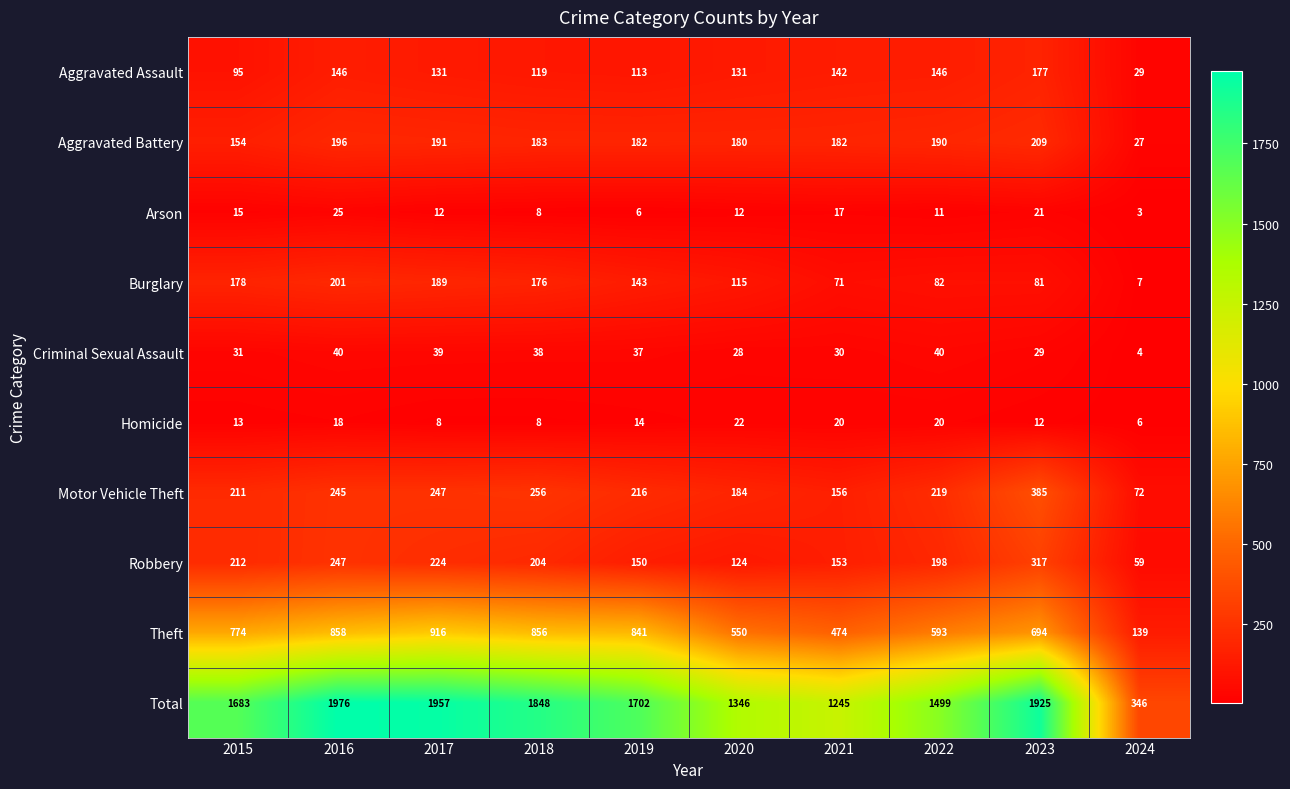

What is the total value across all series at 2019?

3404